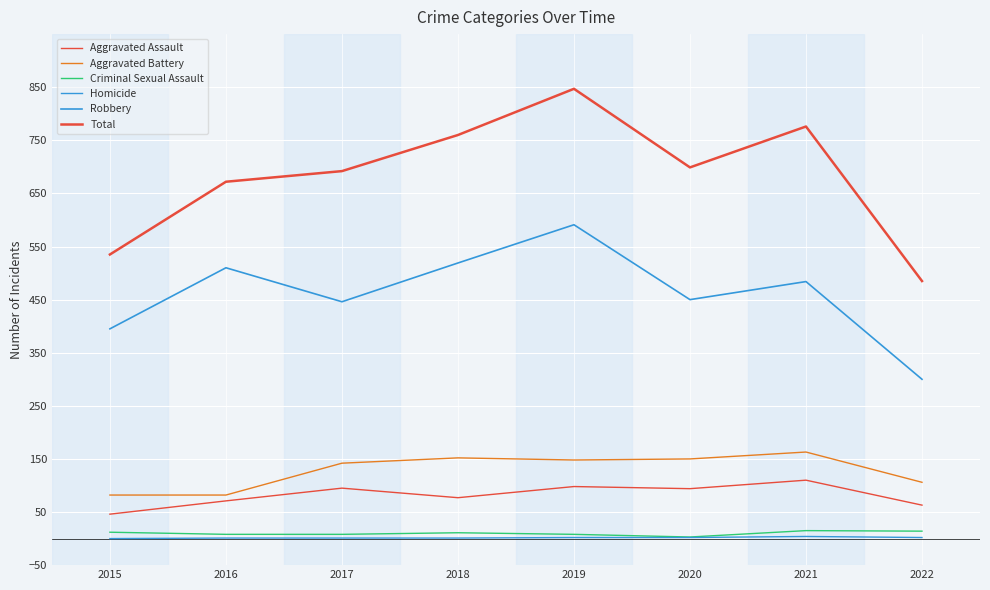

List the labels in order of Robbery value, largest first.

2019, 2018, 2016, 2021, 2020, 2017, 2015, 2022